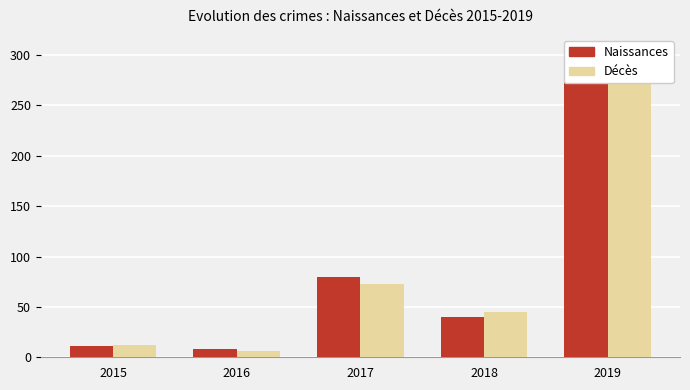

What is the difference between the Décès values at 2018 and 2016?

39